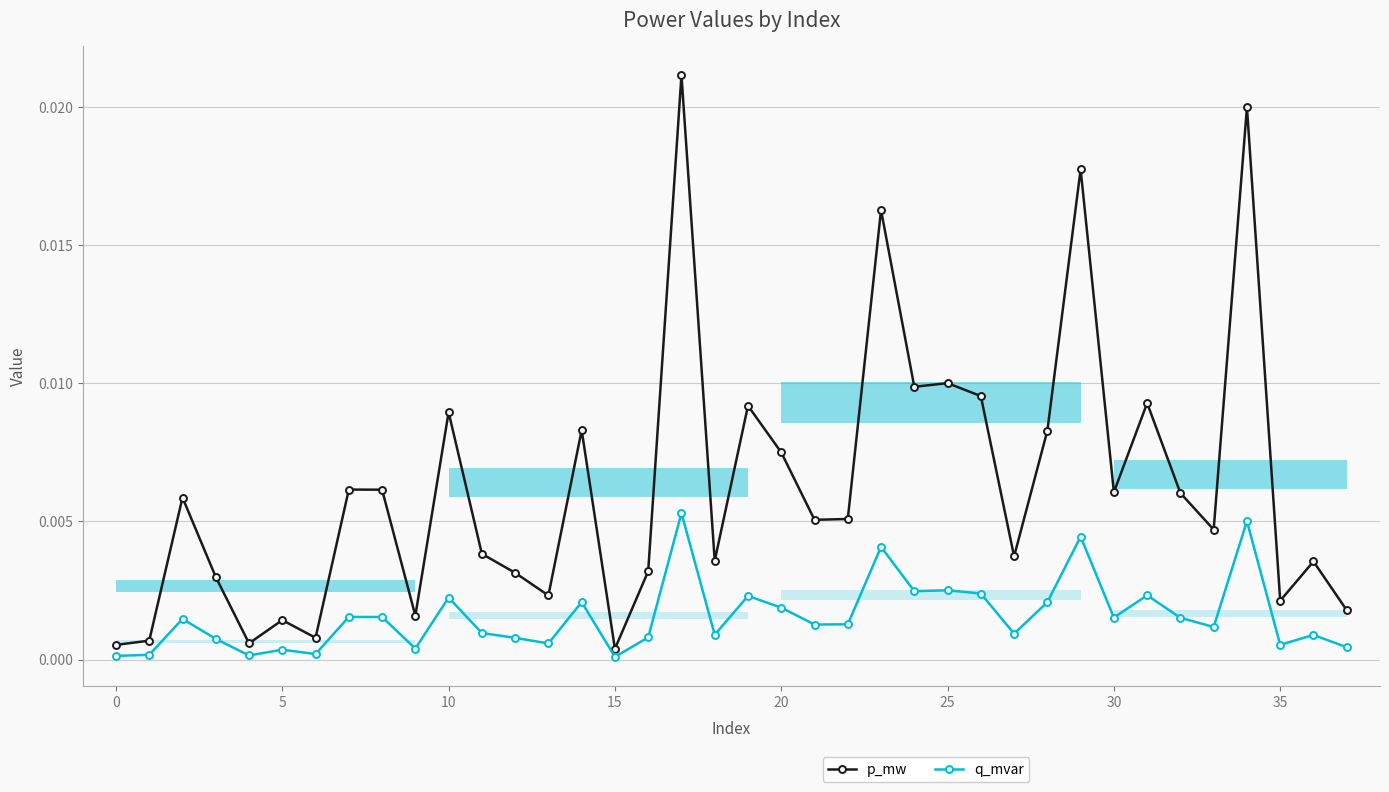

How many interior local valleys does the p_mw series have?

12